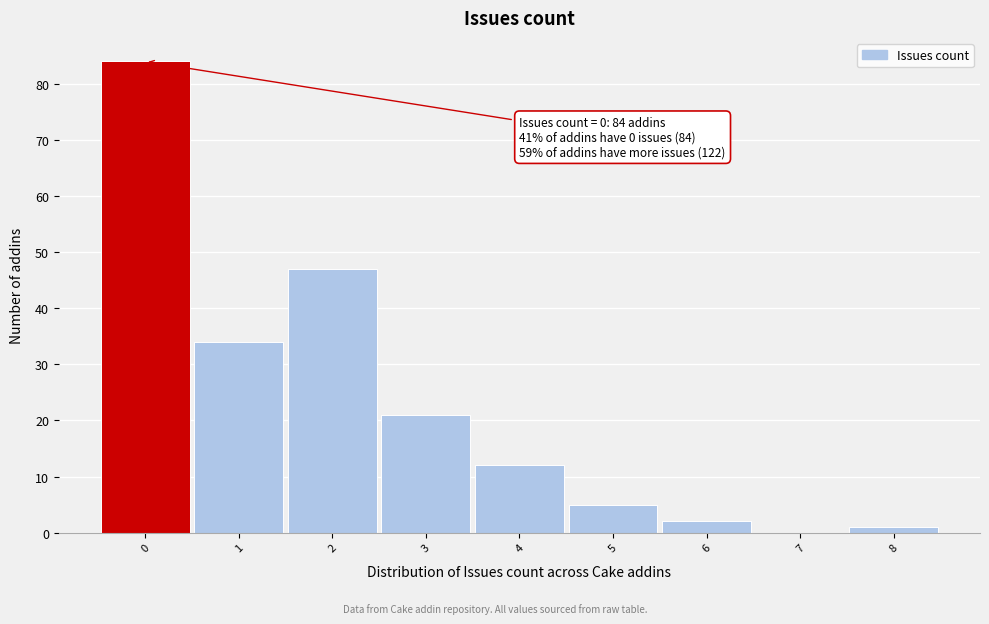

Reading left to right, what are all the values shown in this chart?

0=84	1=34	2=47	3=21	4=12	5=5	6=2	7=0	8=1